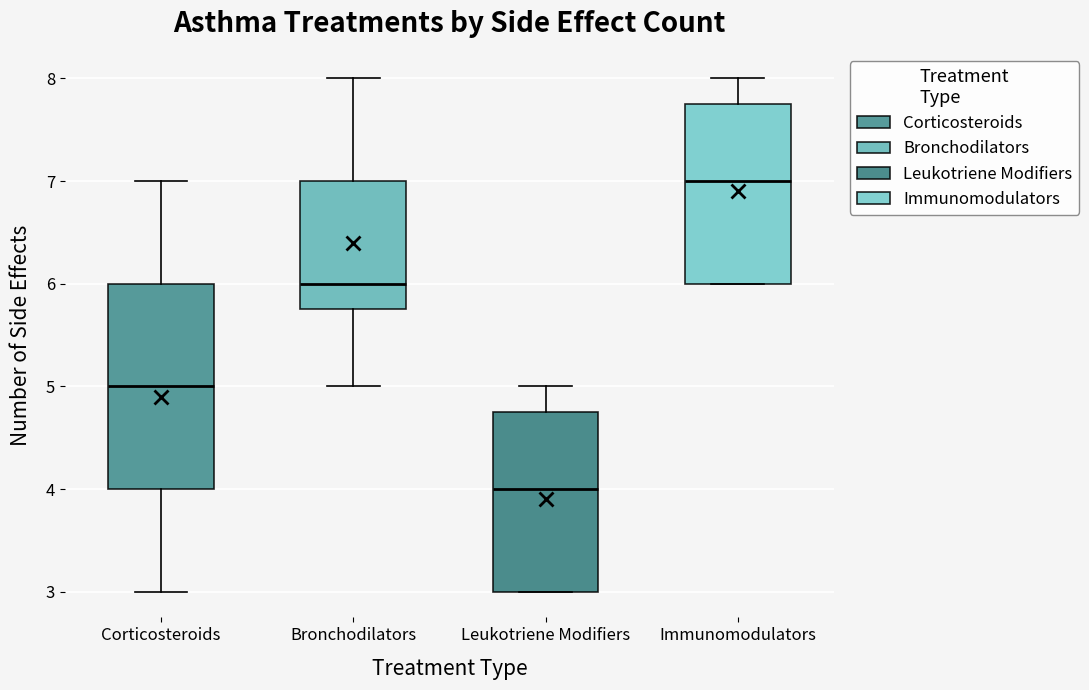

Where is the lower edge of the box for Bronchodilators on the y-axis? The values are not printed on the chart, so give them approximately, as read against the axis.

5.8